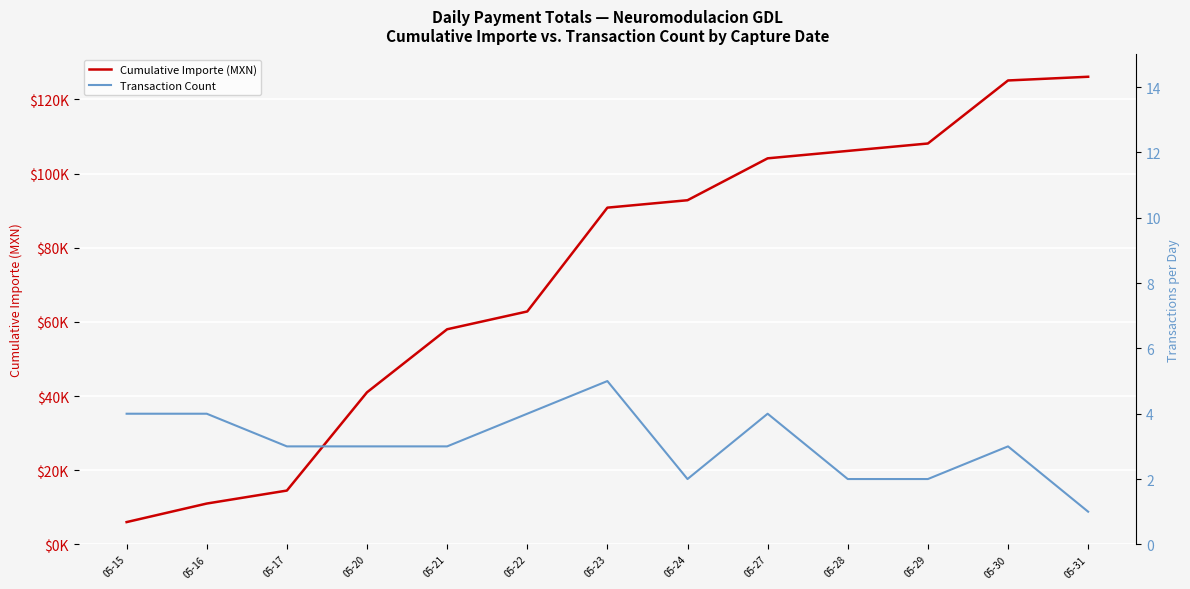

What is the difference between the Transaction Count values at 05-23 and 05-16?

1